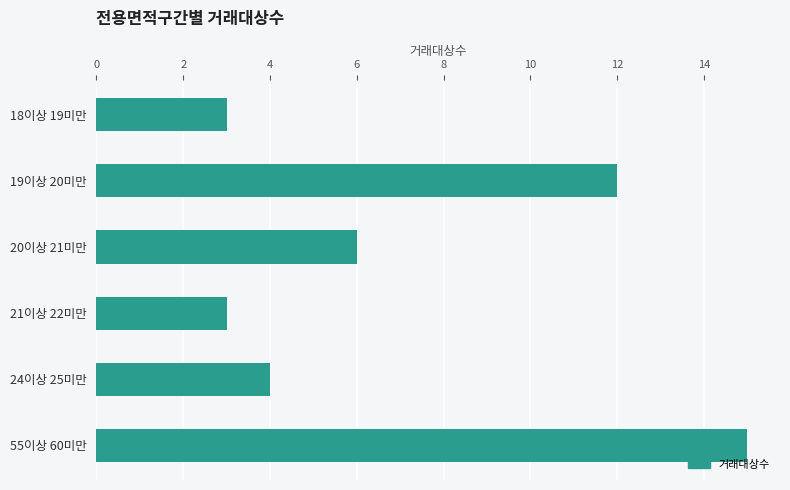

What is the label of the 4th bar from the bottom?

20이상 21미만